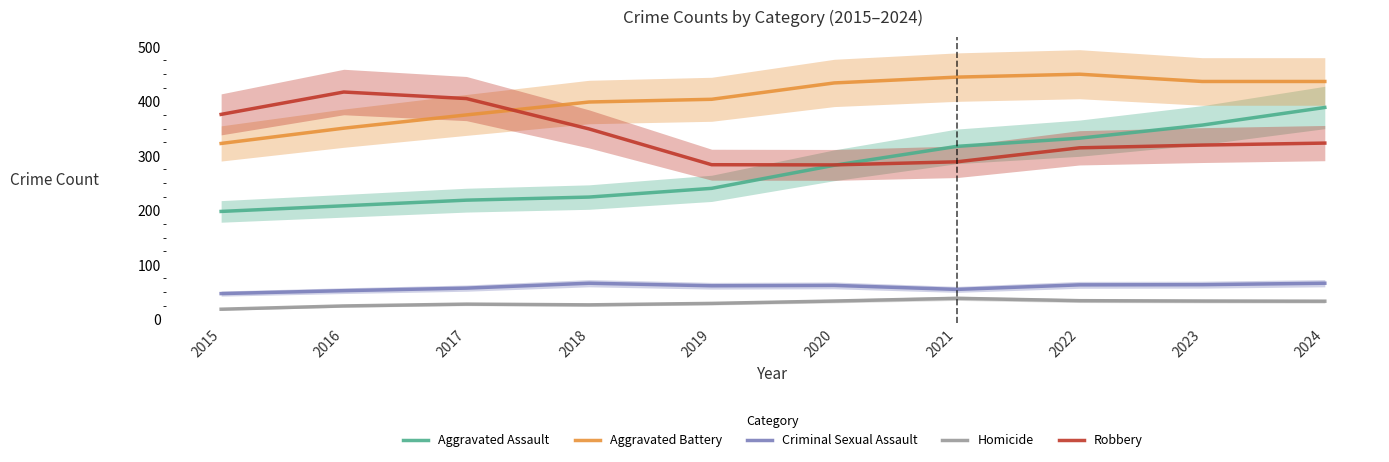

What is the difference between the maximum and minimum values in the Aggravated Battery series?

127.0